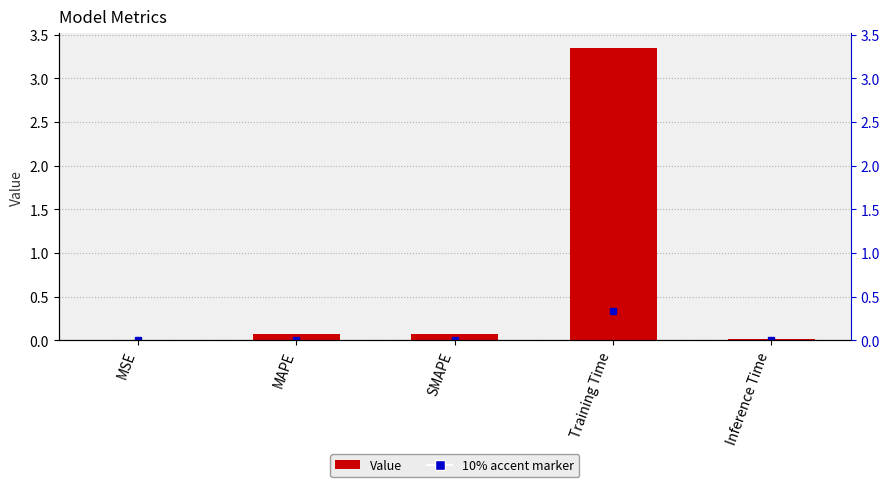

What is the sum of all values?

3.5